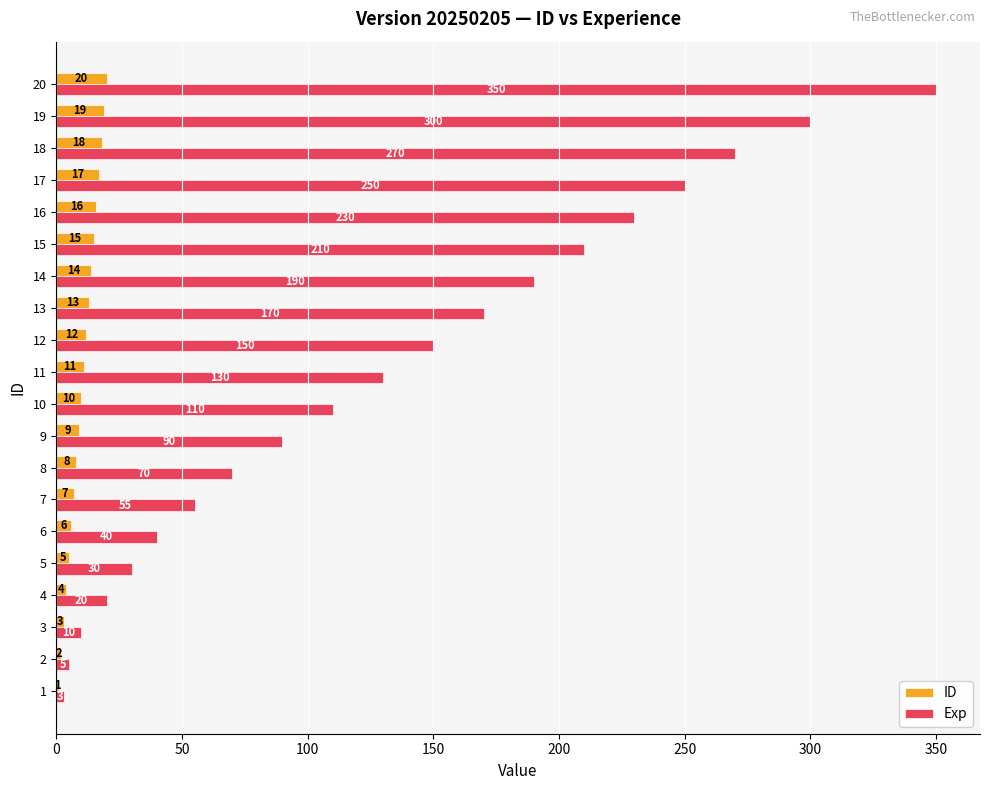

At which label is Exp closest to 176?

13